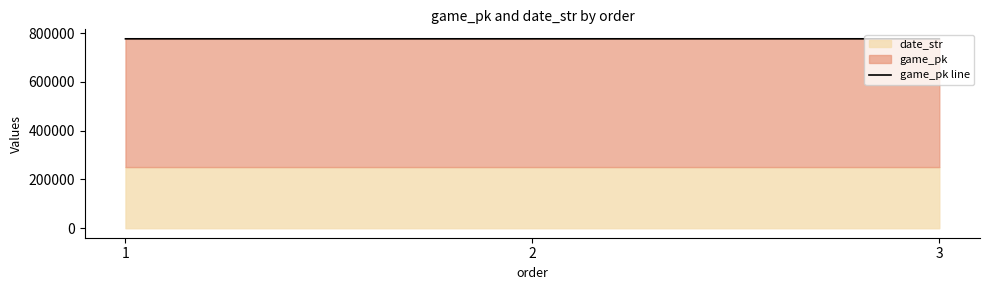

Reading left to right, what are all the values shown in this chart?

1=776583	2=776599	3=776615